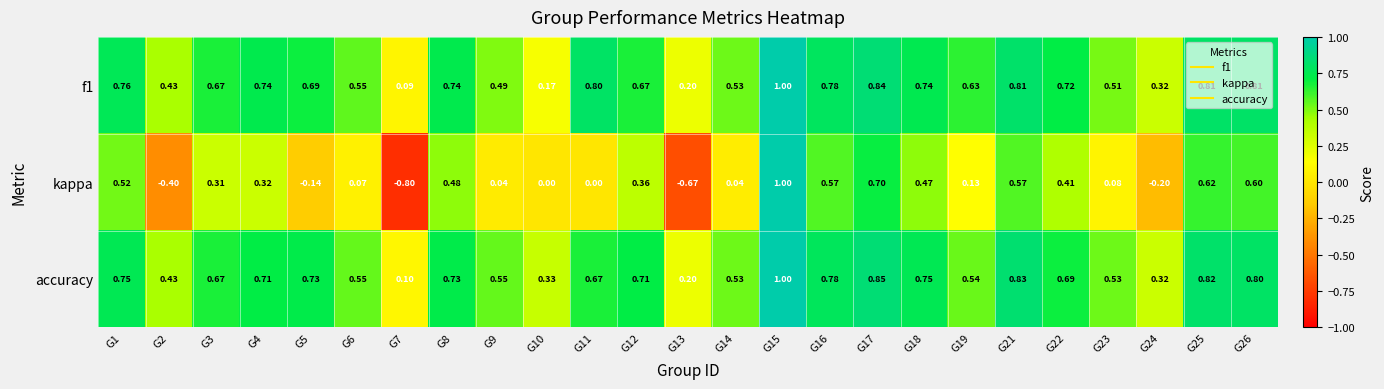

Which series has the largest range (max minus min)?

kappa